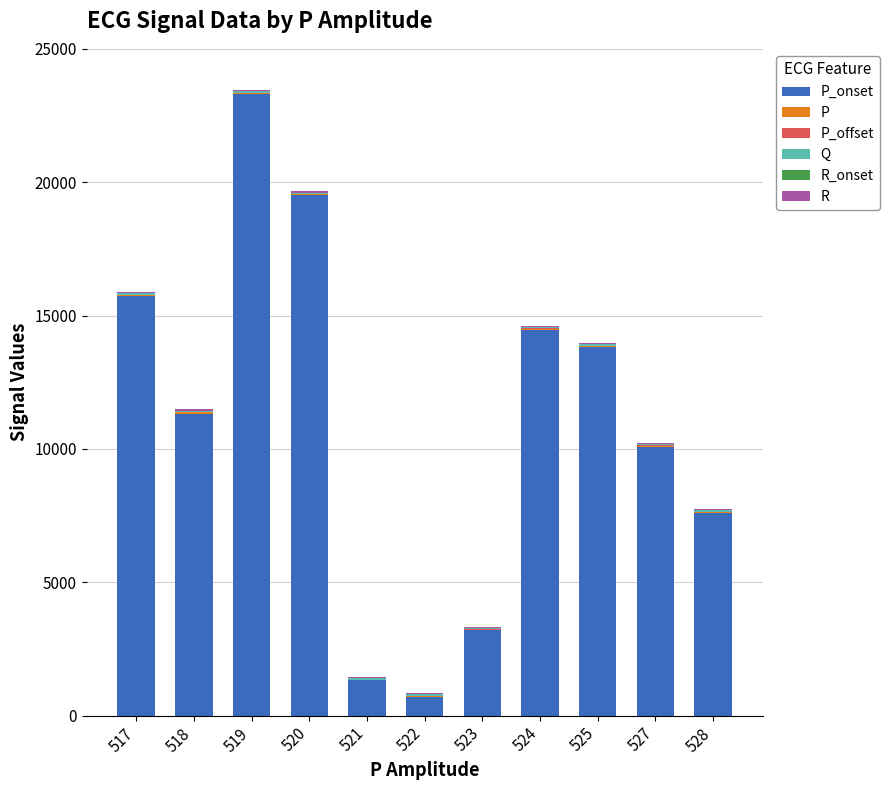

Reading left to right, transcribe all the data shown in this chart.

P_onset: 517=15721	518=11323	519=23299	520=19535	521=1322	522=689	523=3205	524=14461	525=13836	527=10083	528=7585
P: 517=44	518=46	519=34	520=11	521=16	522=30	523=9	524=32	525=18	527=31	528=31
P_offset: 517=17	518=15	519=26	520=15	521=5	522=29	523=16	524=31	525=7	527=28	528=30
Q: 517=64	518=67	519=58	520=61	521=88	522=61	523=65	524=57	525=87	527=58	528=59
R_onset: 517=-15	518=-17	519=-15	520=-16	521=-15	522=-15	523=-16	524=-15	525=-16	527=-18	528=-15
R: 517=43	518=45	519=43	520=47	521=44	522=43	523=54	524=43	525=44	527=45	528=50